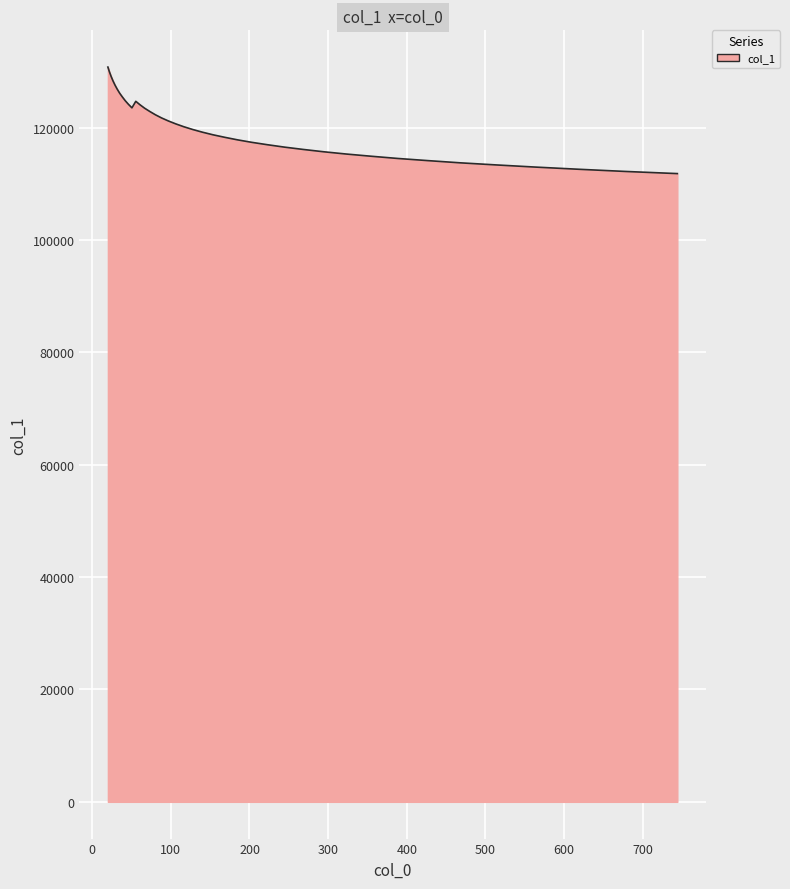

What is the smallest value displayed?

111841.5